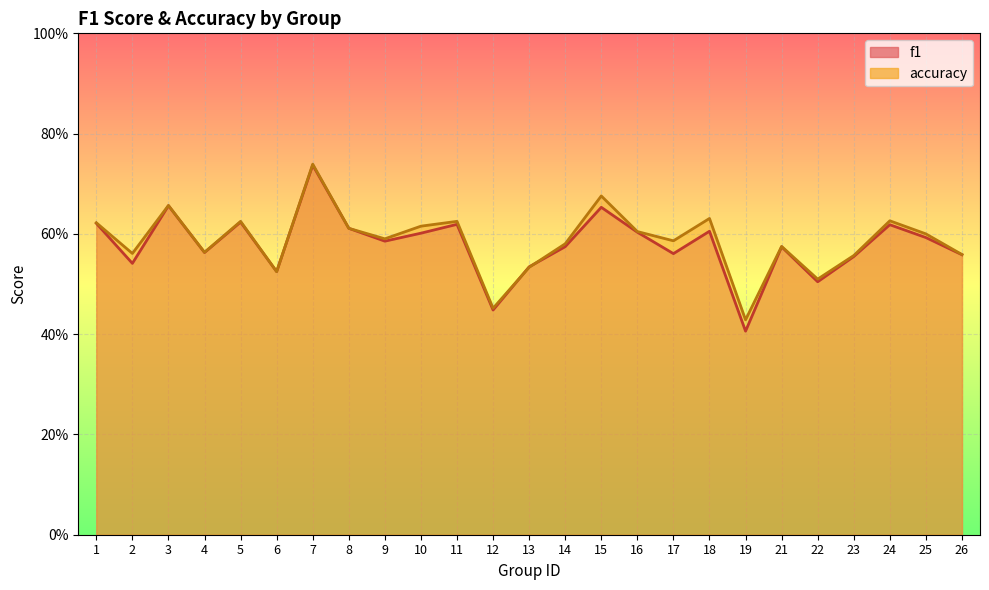

What is the value of the accuracy point at the 5th from the left?

0.6